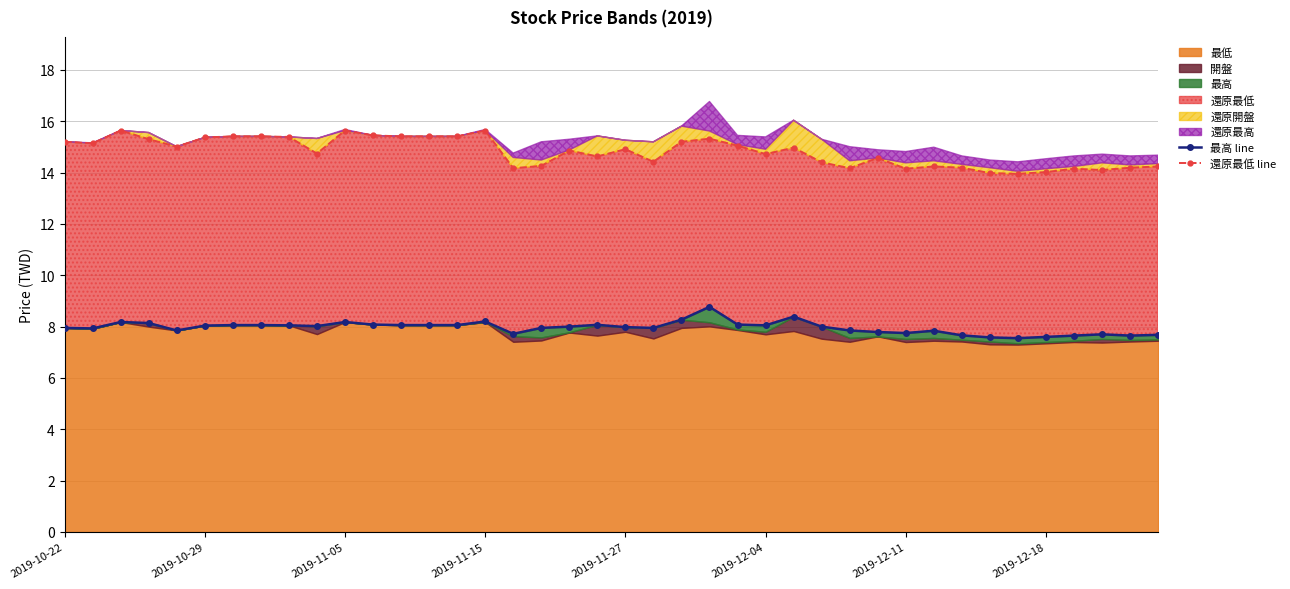

At how many categories does at least one series exceed 7?

40